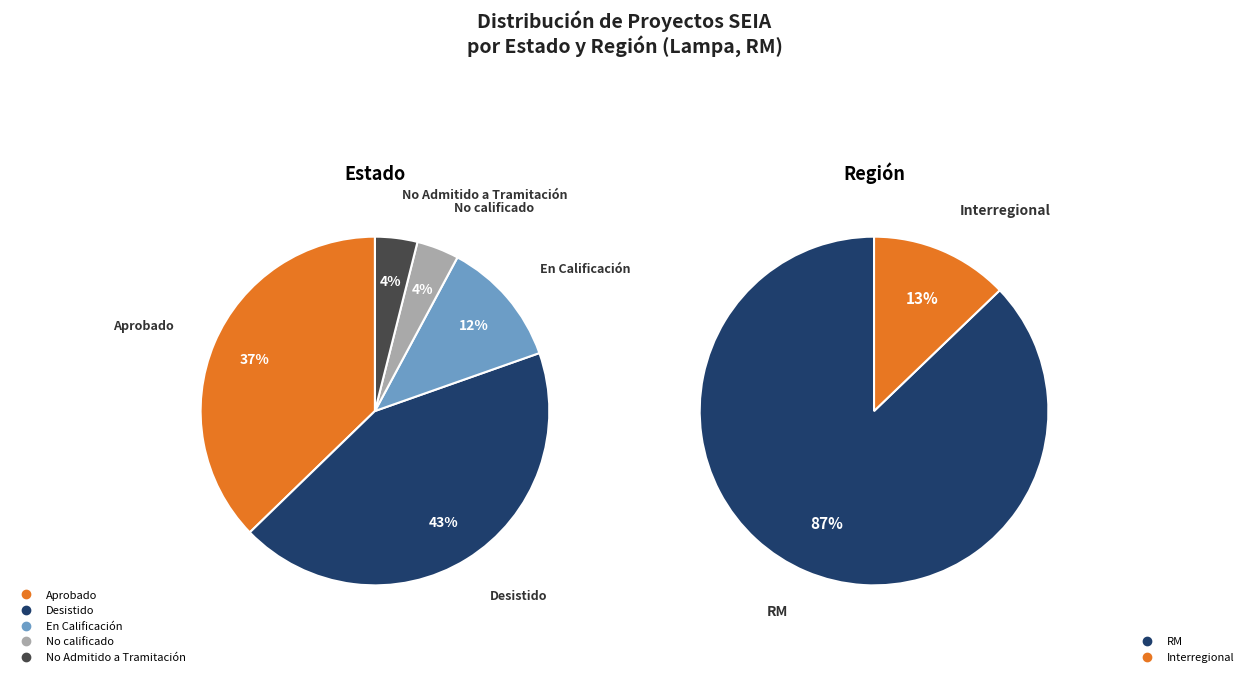

Combined, what portion of the pie is No calificado and Desistido?

47.1%